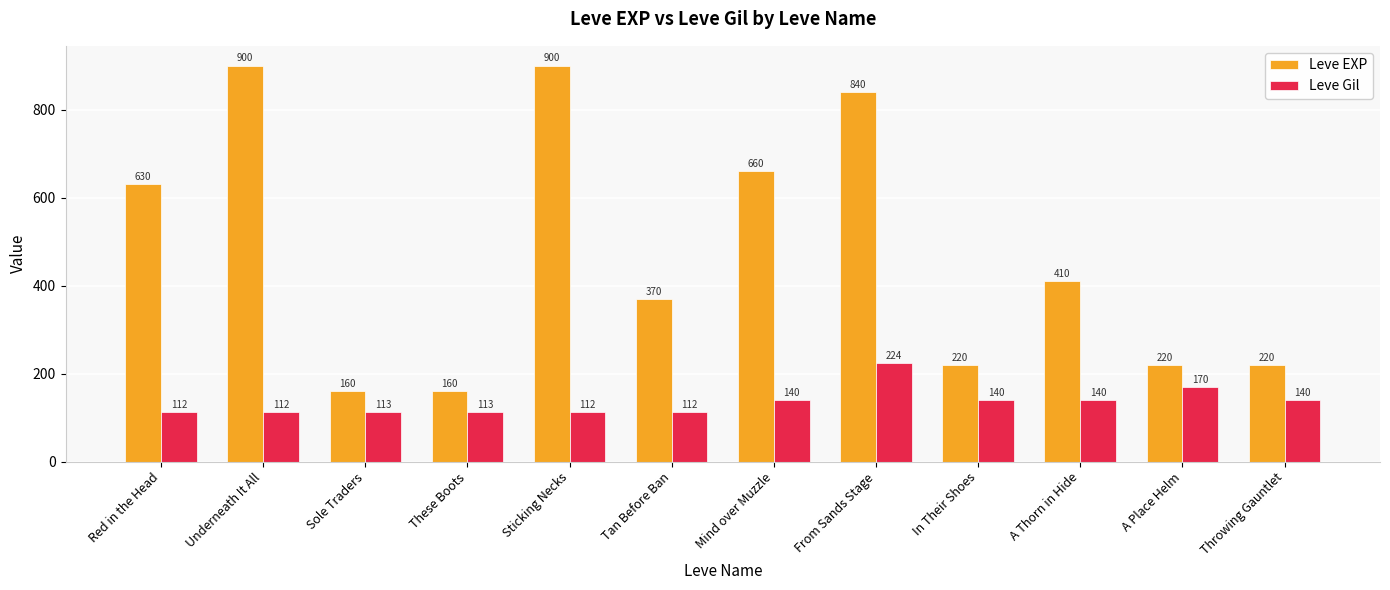

What are all the series names shown in the legend?

Leve EXP, Leve Gil